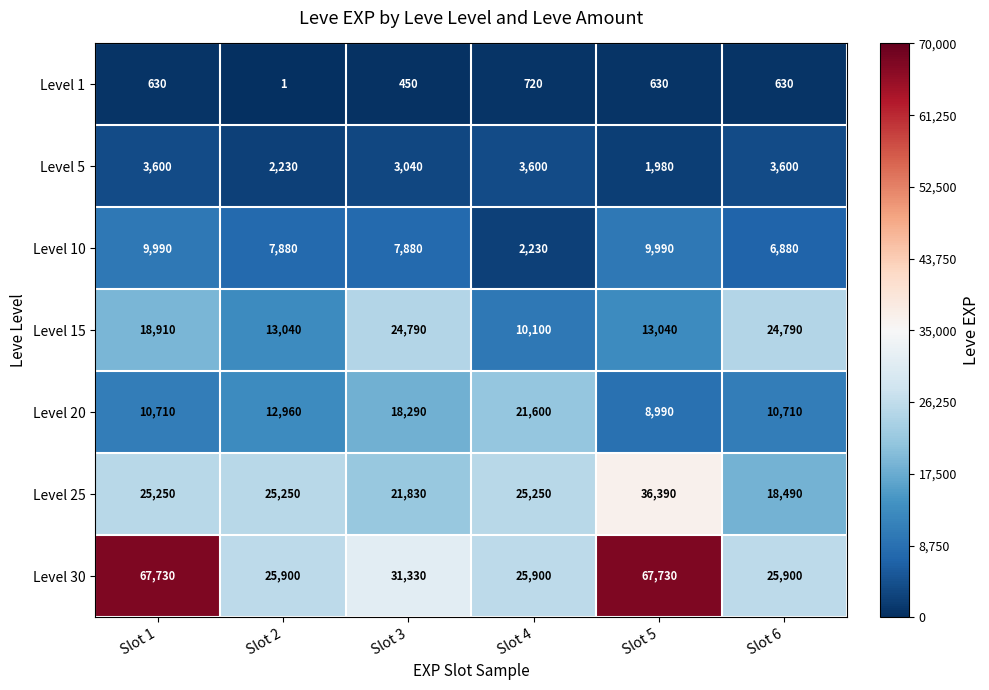

Count the Level 15 values in the range 13040 to 24790.

5